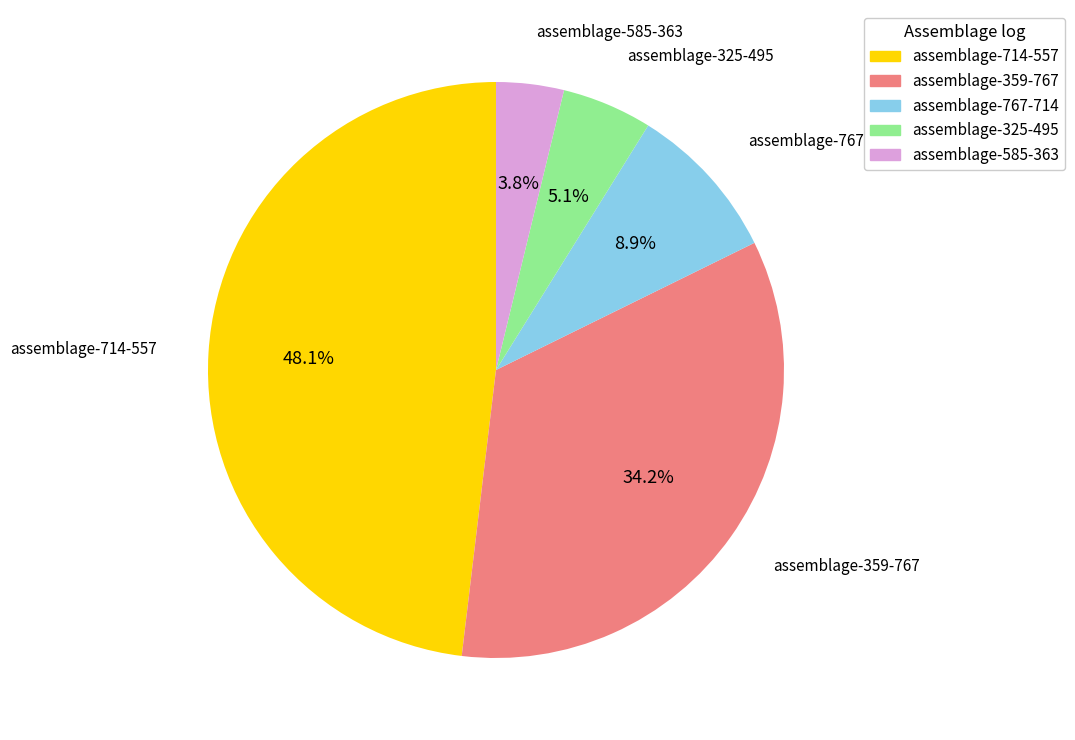

What is the smallest slice in the pie chart?

assemblage-585-363